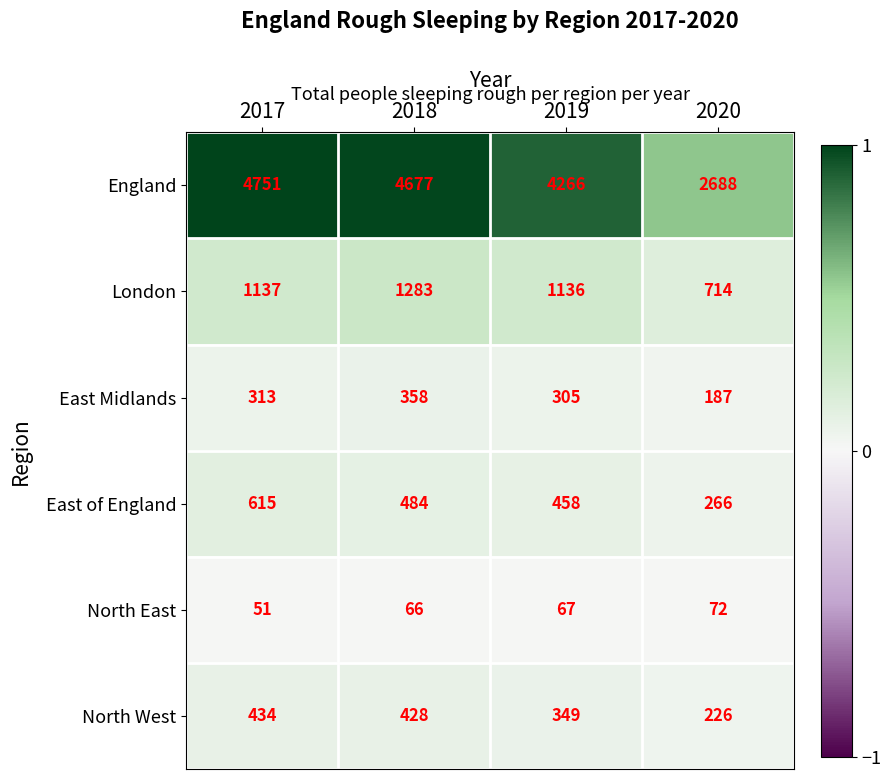

Which series has the largest total across all categories?

England